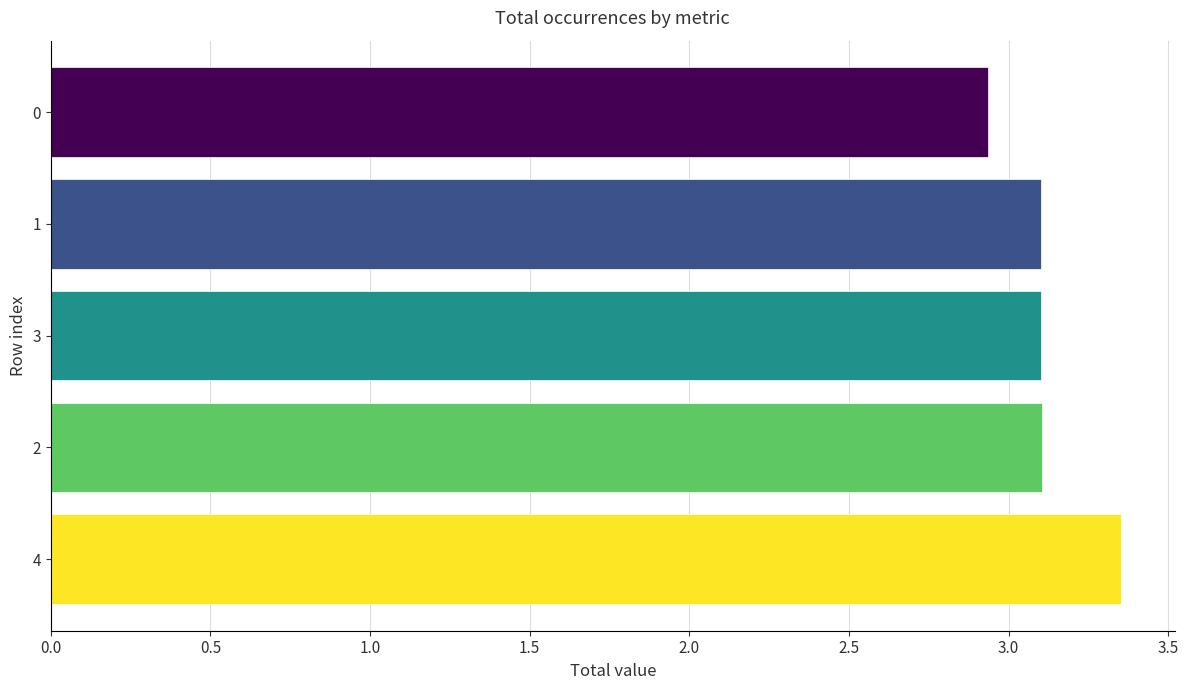

Is it true that the value at 3 is 3.1?

True